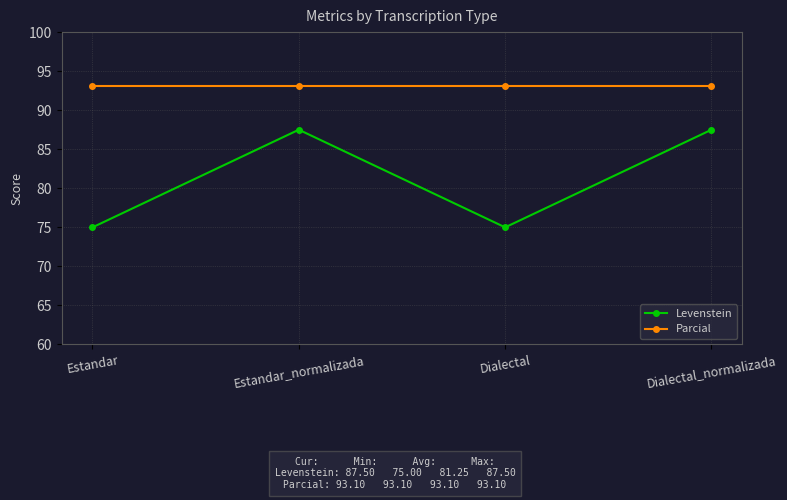

What is the lowest value of the Parcial series?

93.1